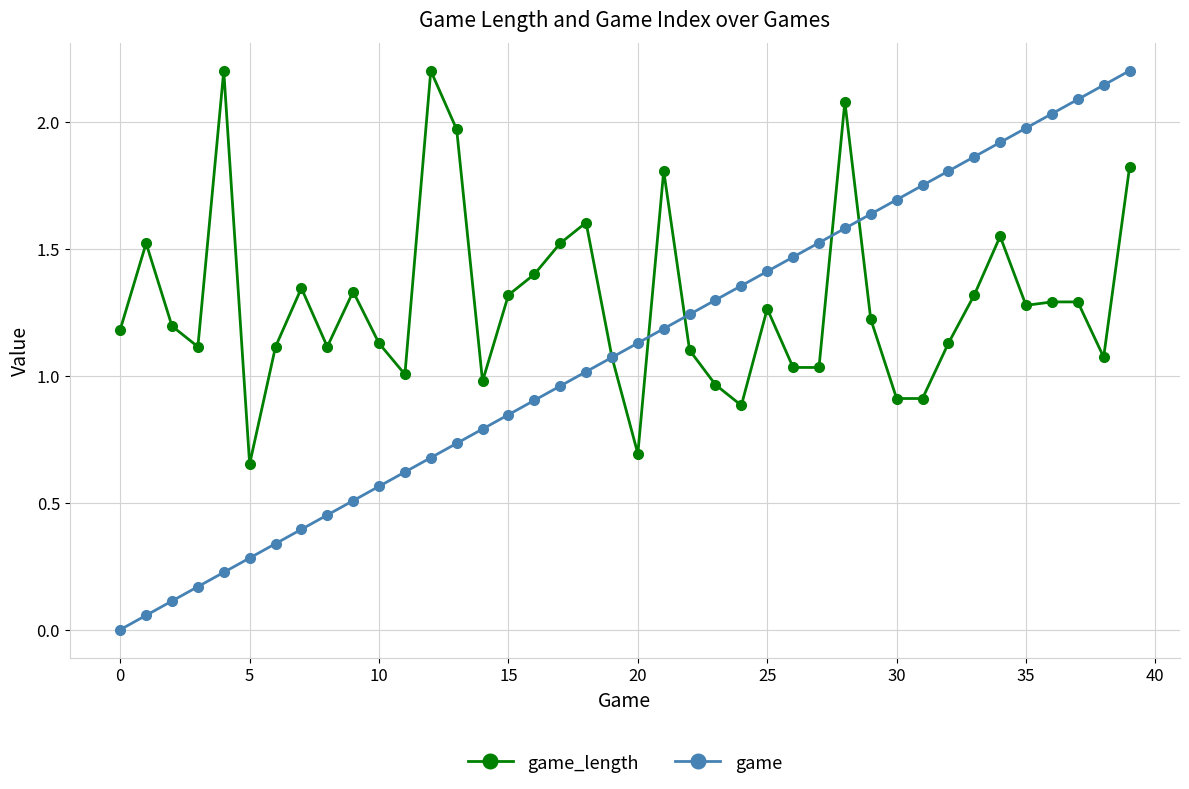

True or false: game_length has more than 2 points higher than both neighbors.

True